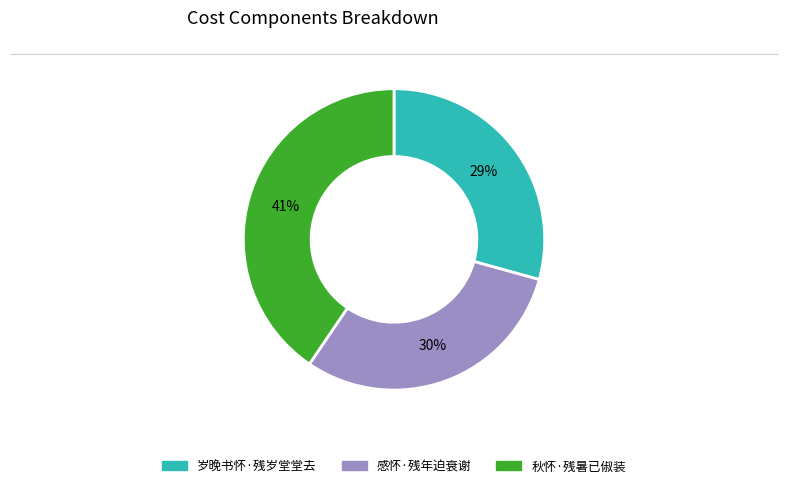

Is the sum of 岁晚书怀·残岁堂堂去 and 感怀·残年迫衰谢 greater than half?

Yes